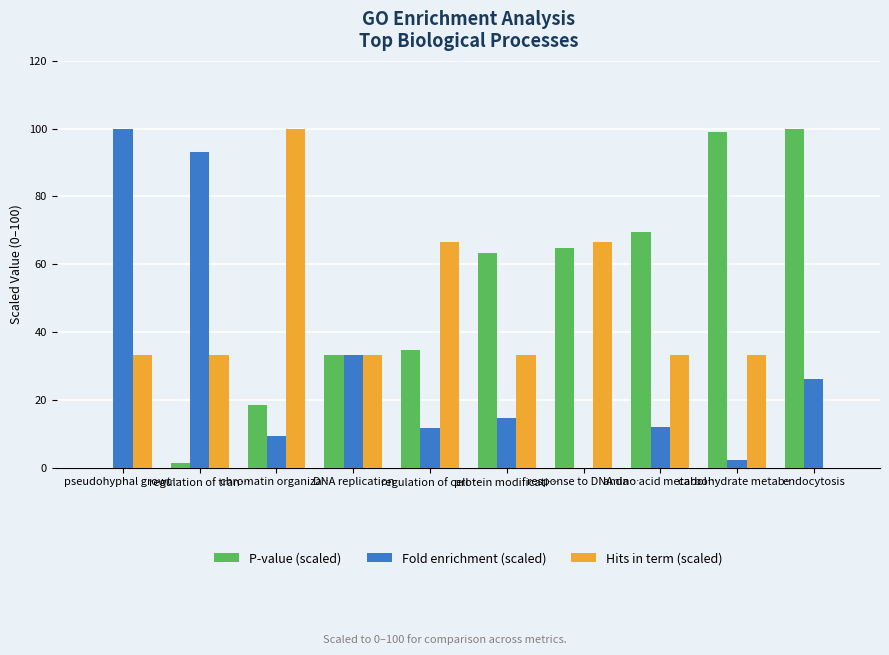

Which series has the largest total across all categories?

P-value (scaled)